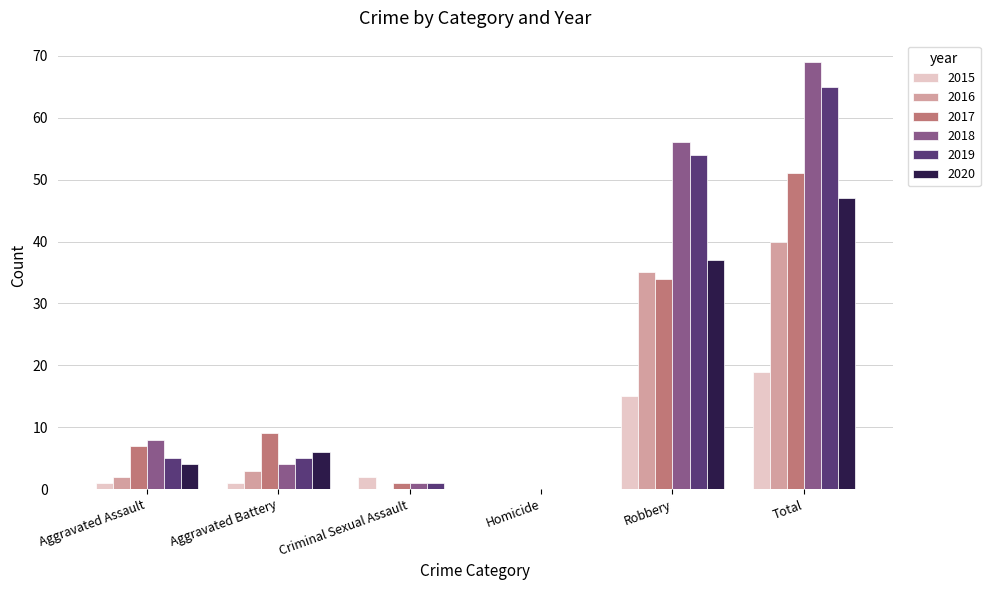

What is the maximum value for 2020?

47